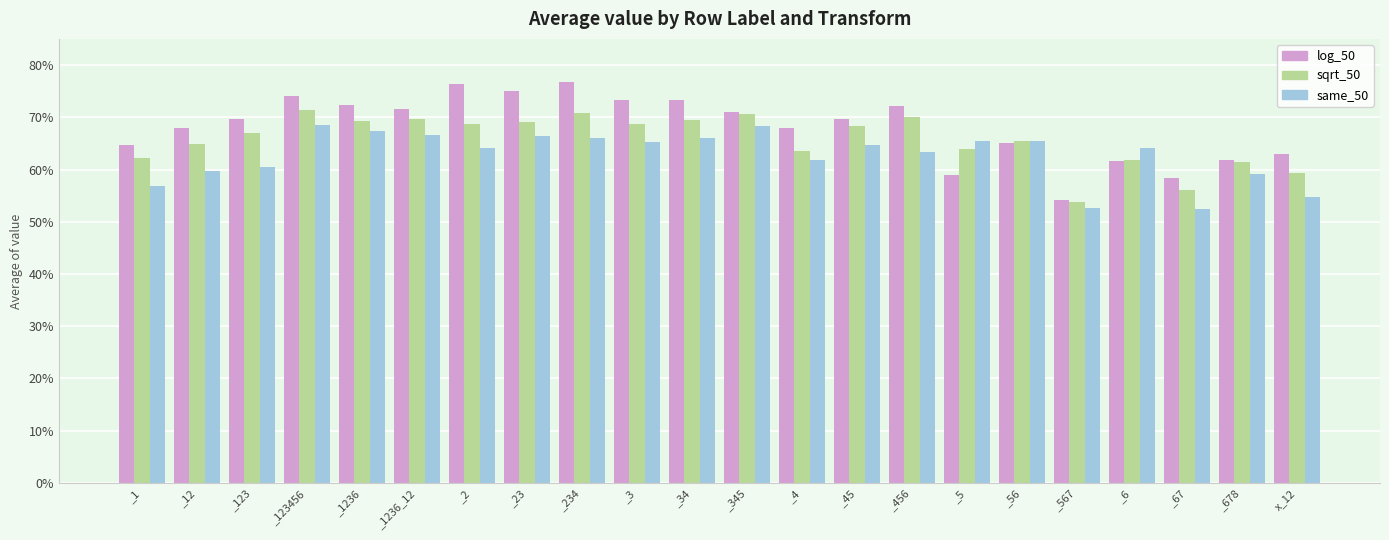

What value does the sqrt_50 series have at _345?

0.7